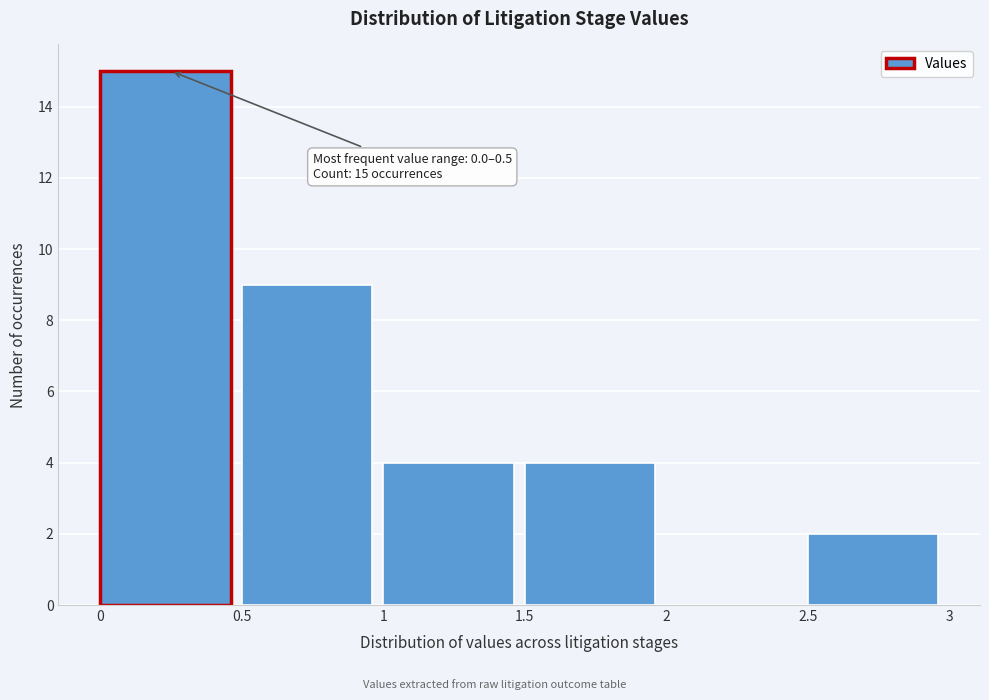

Over which range of the x-axis is the bar tallest?

0 to 0.5